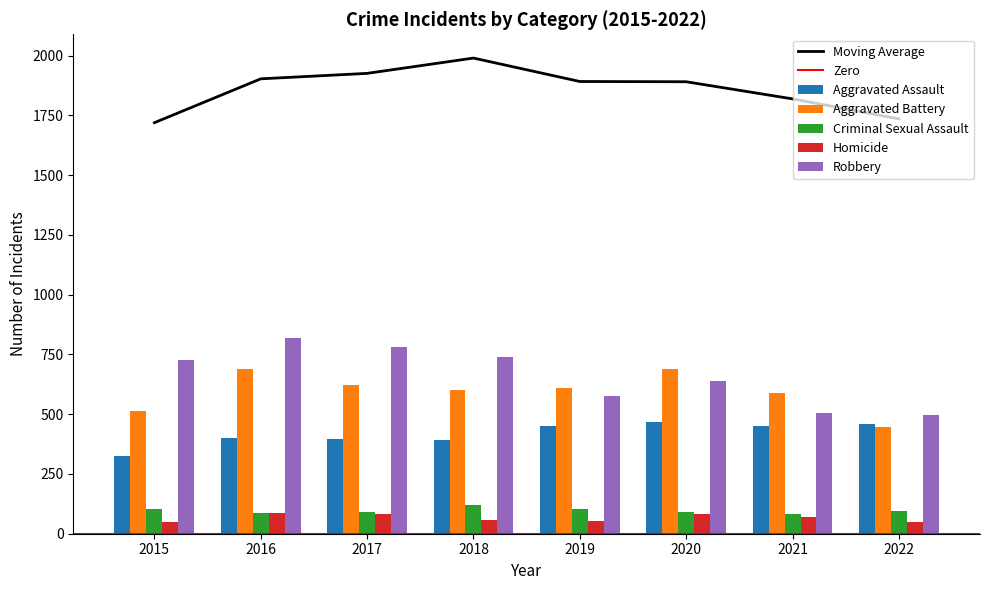

How many distinct data groups are displayed?

5